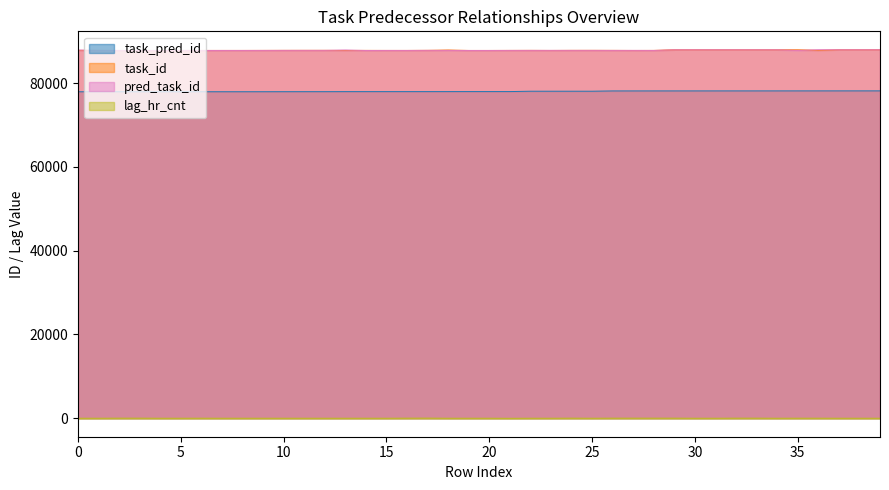

What is the sum of all pred_task_id values?

3513049